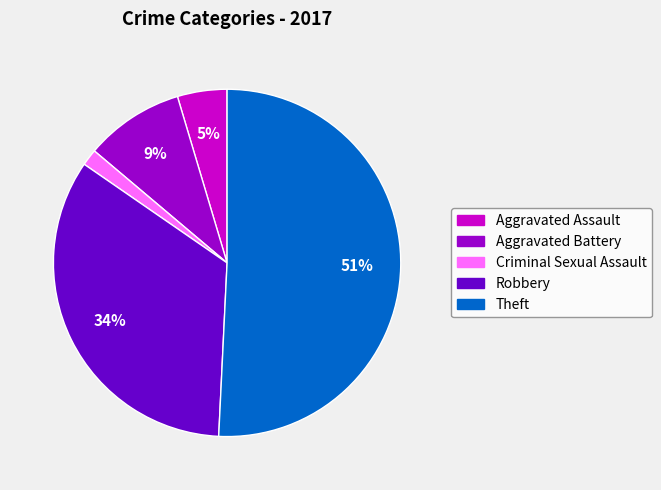

Is the sum of Aggravated Assault and Robbery greater than half?

No